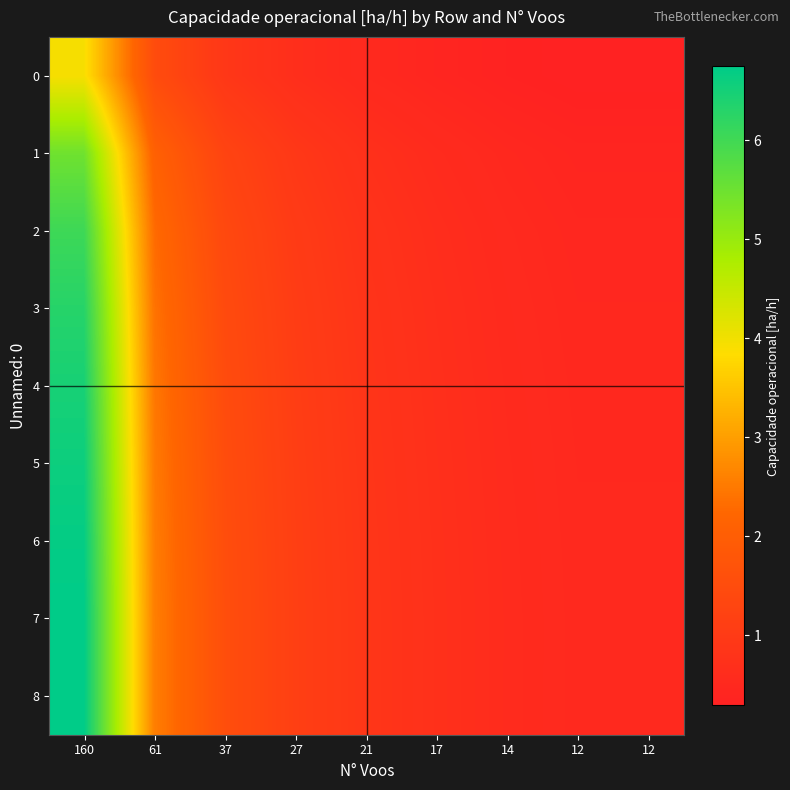

Which series has the widest spread of values?

7